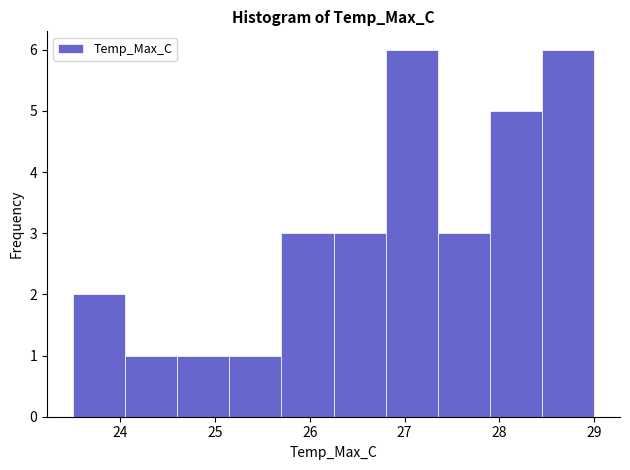

Reading left to right, list every bar in this chart as the range it spans on the x-axis followed by its height. Neither the bar edges nor the heights are printed on the chart, so give them approximately, as read against the axes.

23.50 to 24.05: 2
24.05 to 24.60: 1
24.60 to 25.15: 1
25.15 to 25.70: 1
25.70 to 26.25: 3
26.25 to 26.80: 3
26.80 to 27.35: 6
27.35 to 27.90: 3
27.90 to 28.45: 5
28.45 to 29.00: 6